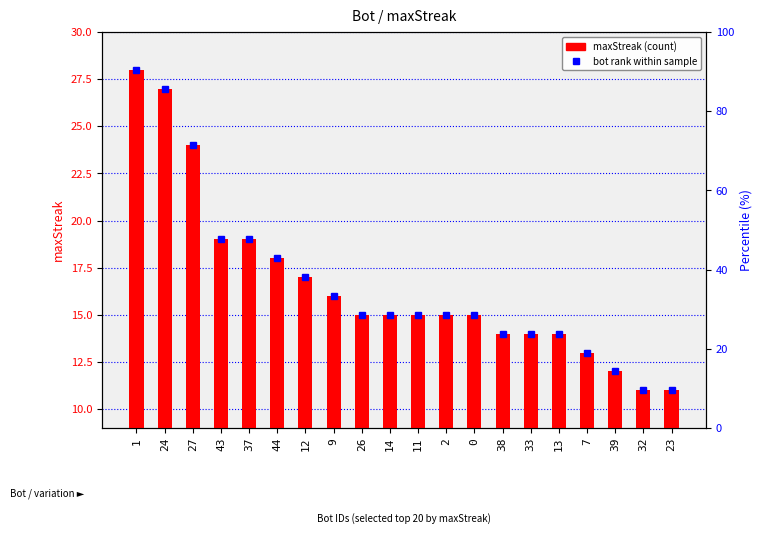

Reading left to right, extract all data points from this chart.

bot rank marker: 28	27	24	19	19	18	17	16	15	15	15	15	15	14	14	14	13	12	11	11
maxStreak: 28	27	24	19	19	18	17	16	15	15	15	15	15	14	14	14	13	12	11	11